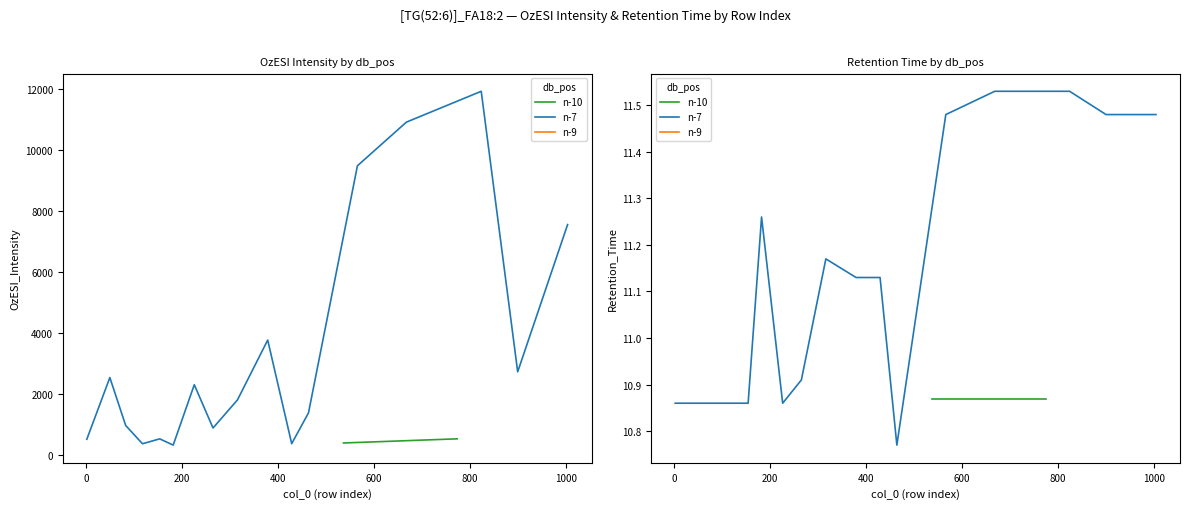

Where is the first local maximum for Retention_Time?

182